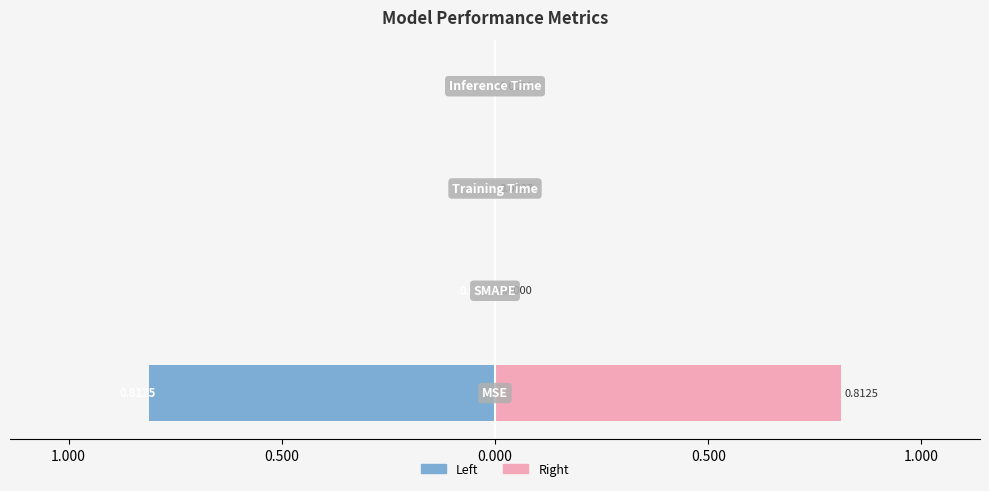

Reading left to right, extract all data points from this chart.

Left (col_1 neg): 1.500=-0.8	1.000=0.0	0.500=-0.0	0.000=-0.0
Right (col_1 pos): 1.500=0.8	1.000=0.0	0.500=0.0	0.000=0.0